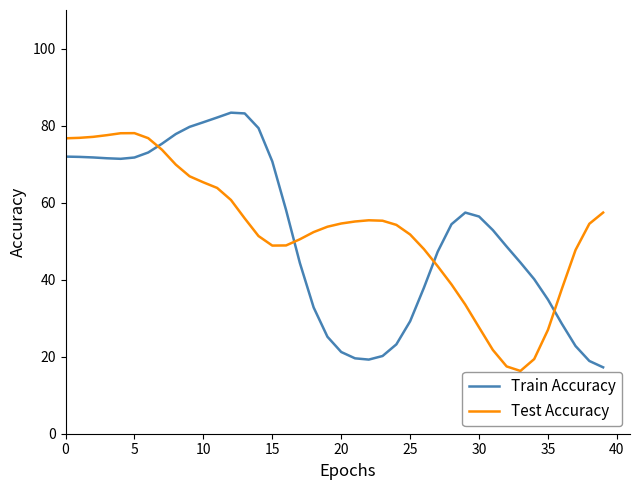

What is the highest value of the Train Accuracy series?

83.3